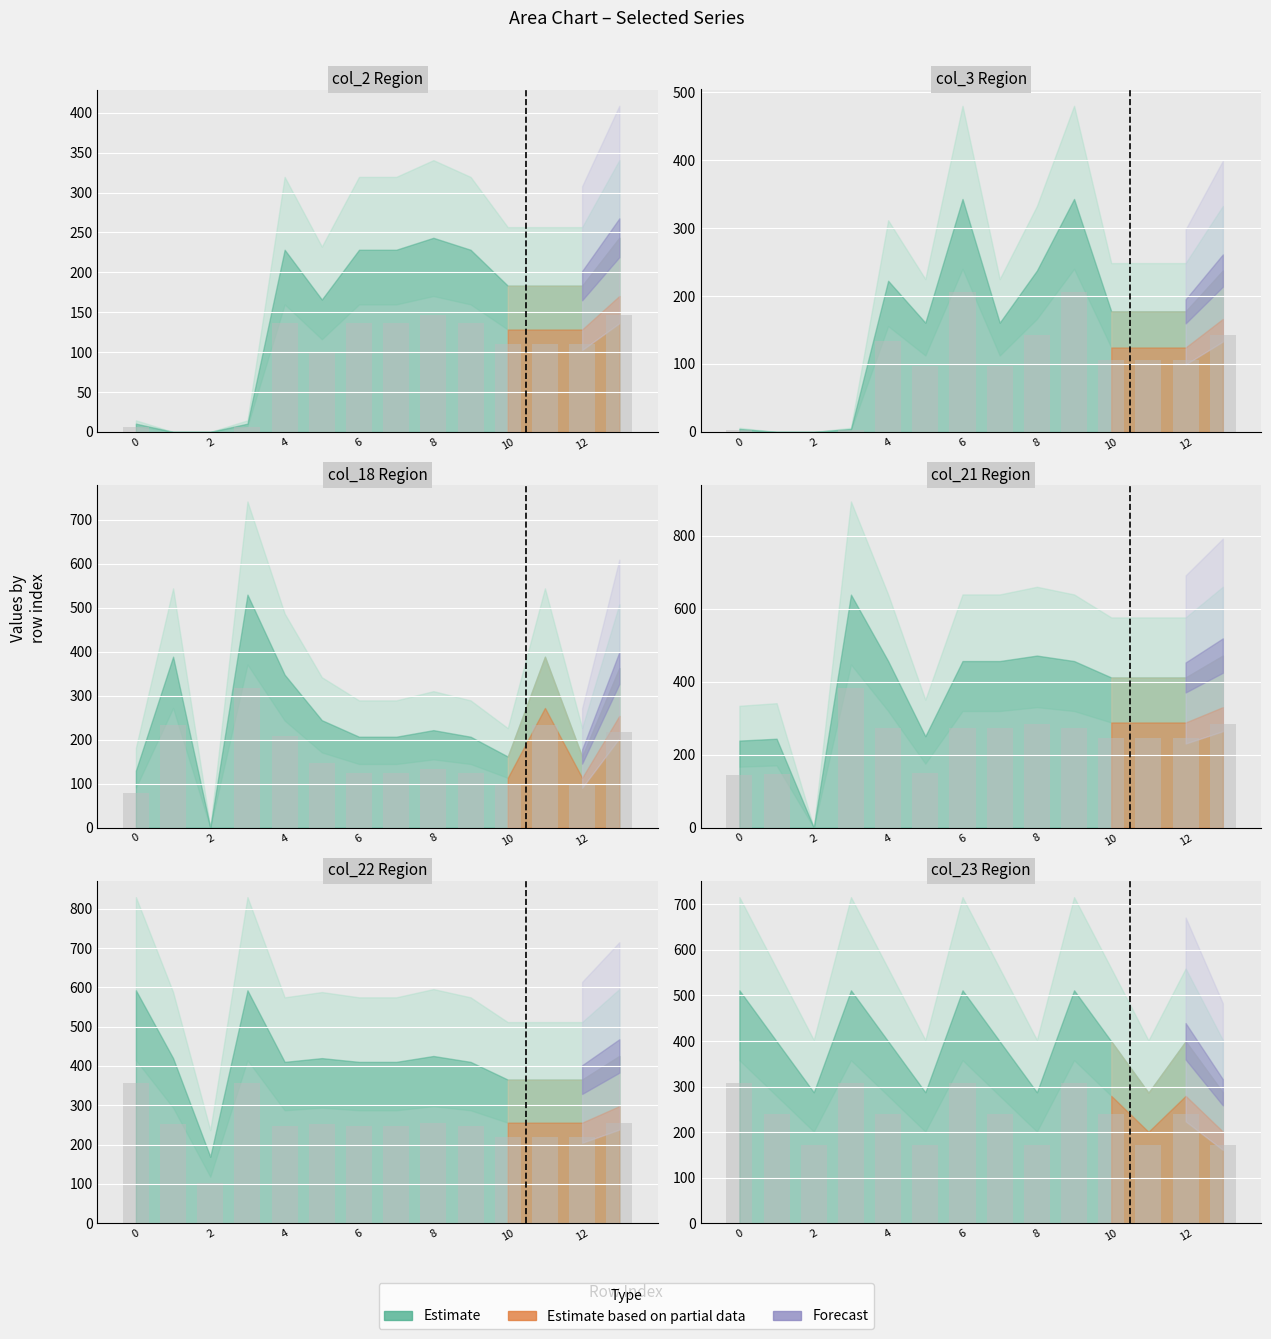

Where does the col_2 series first go above 110?

4